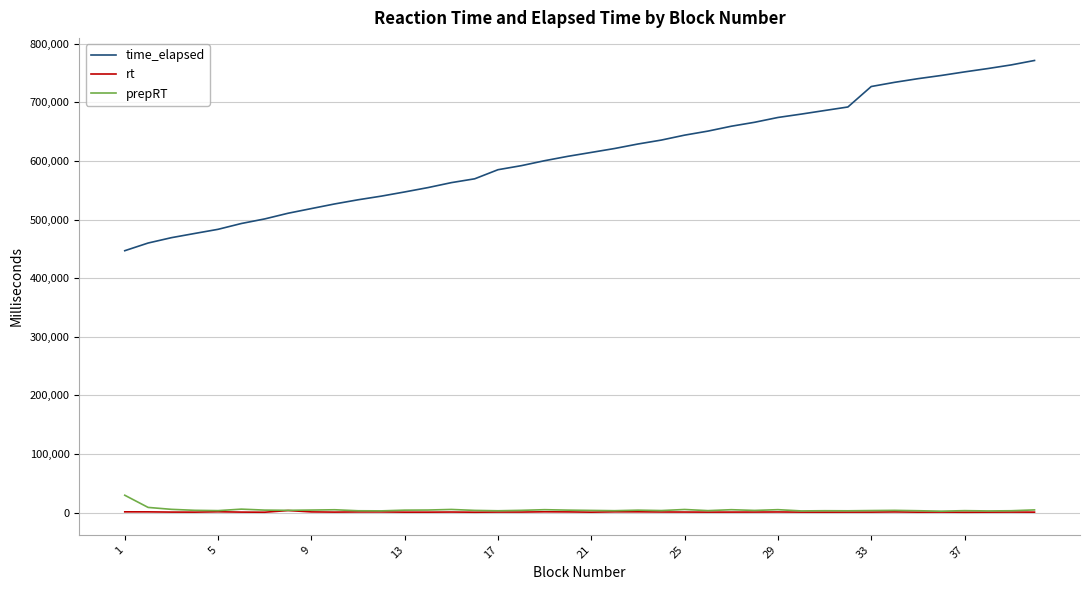

Which series has the largest range (max minus min)?

time_elapsed